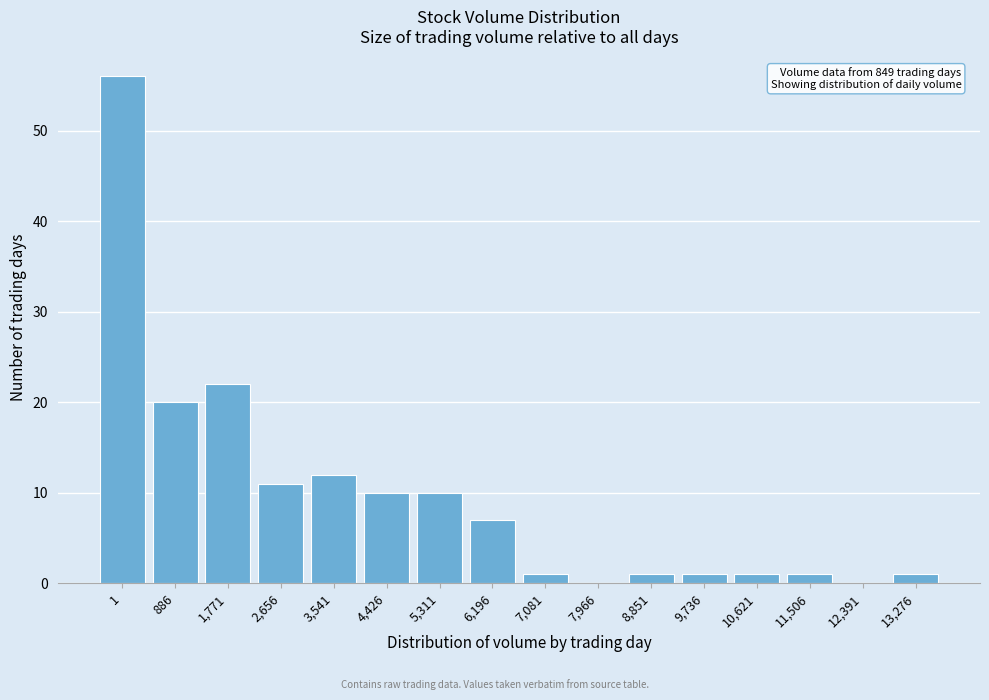

Reading left to right, what are all the values shown in this chart?

1=56	886=20	1,771=22	2,656=11	3,541=12	4,426=10	5,311=10	6,196=7	7,081=1	7,966=0	8,851=1	9,736=1	10,621=1	11,506=1	12,391=0	13,276=1